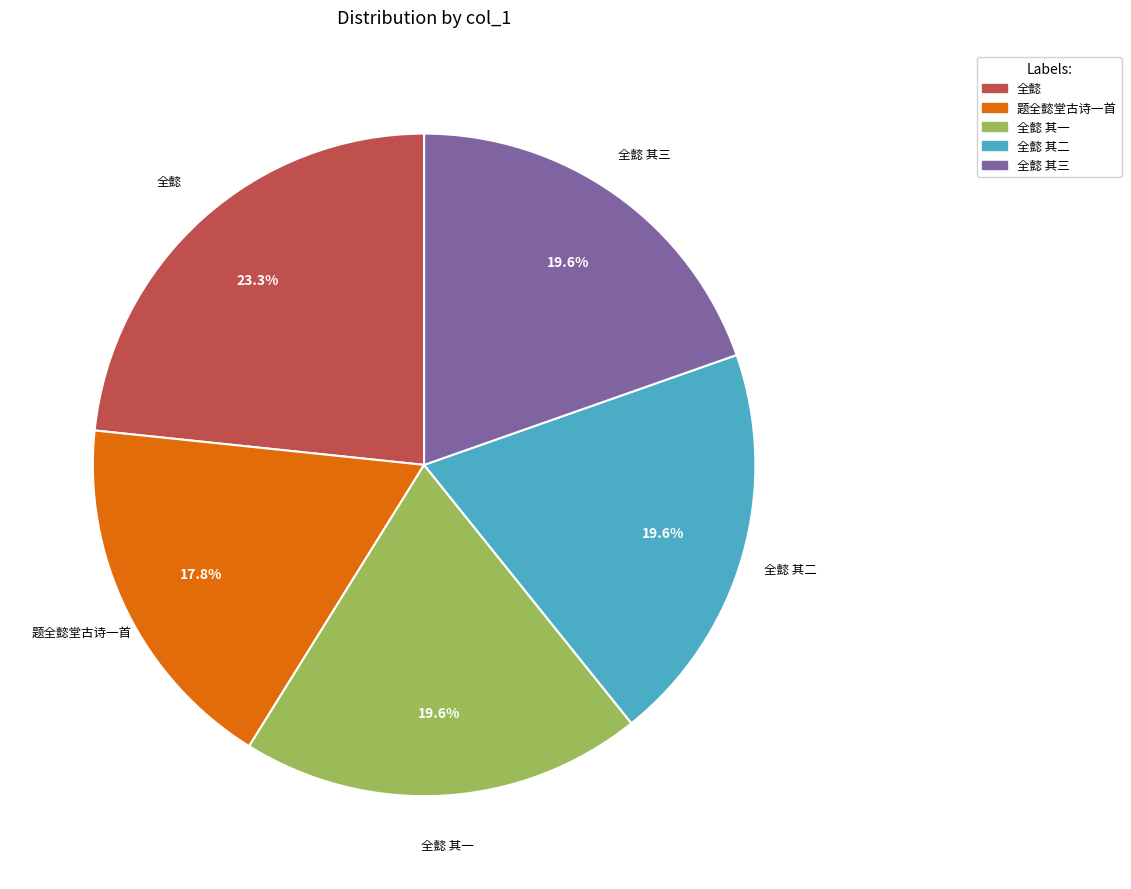

To the nearest percent, what is the difference between the 全懿 其二 and 全懿 slice percentages?

4%